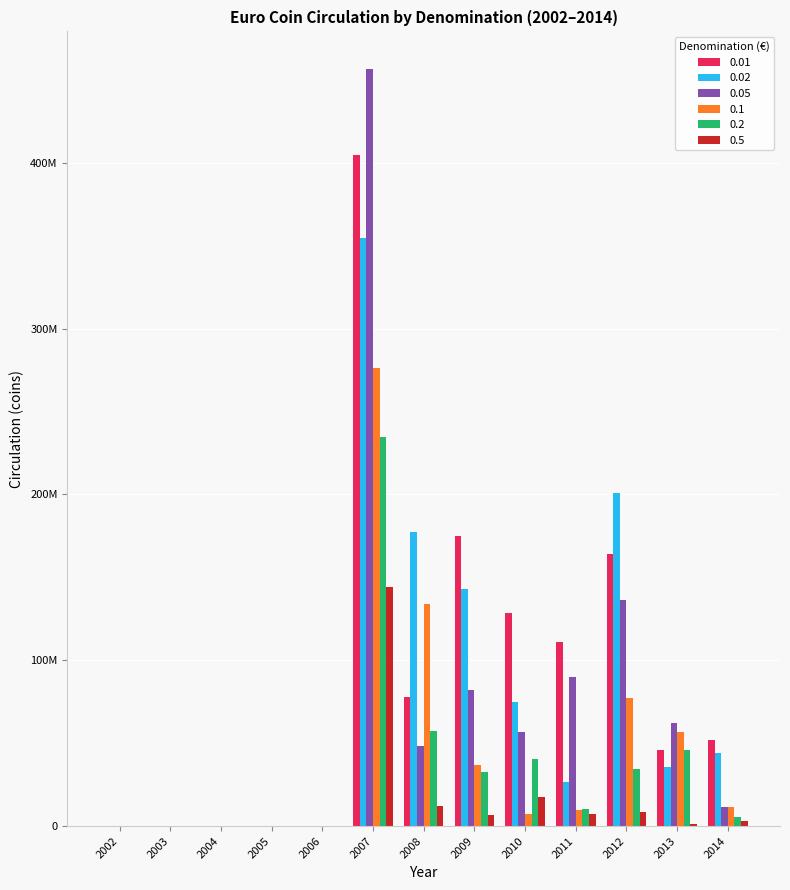

Which category has the highest value in the 0.5 series?

2007